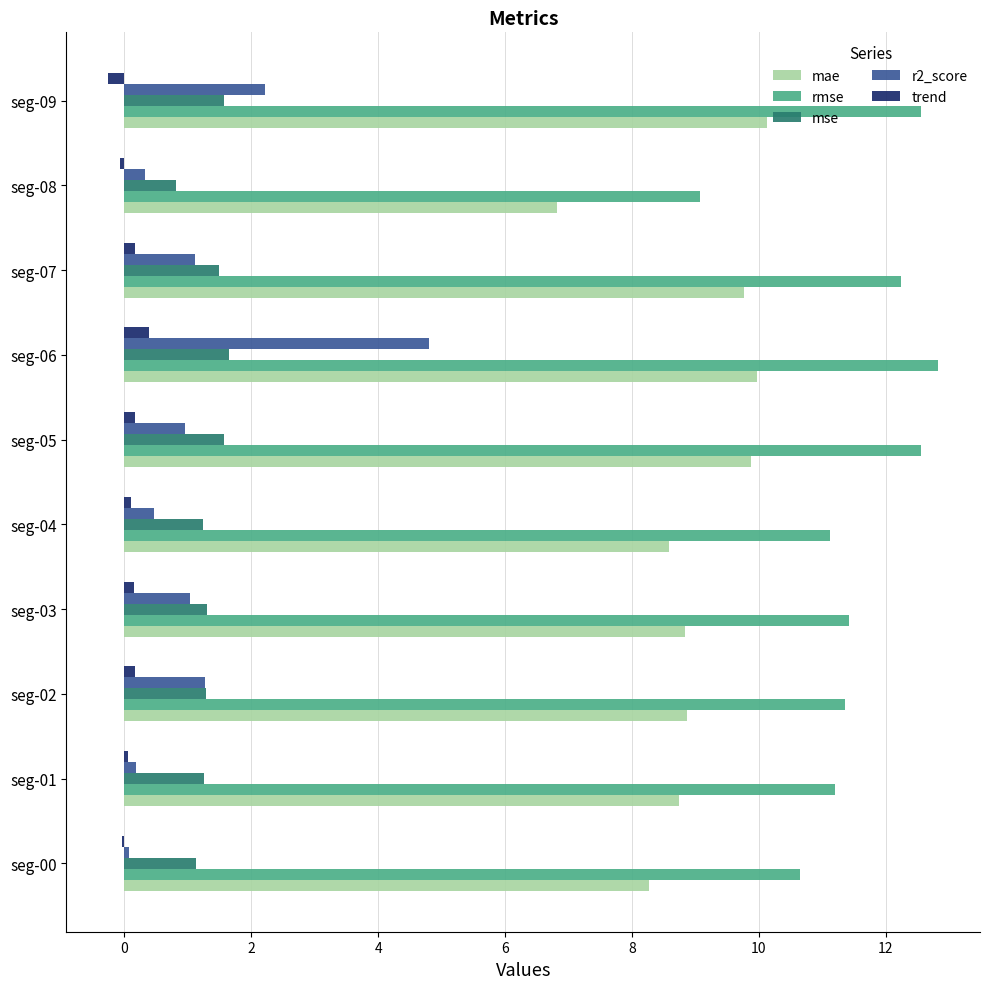

The value of mae at seg-03 is 8.8. True or false?

True